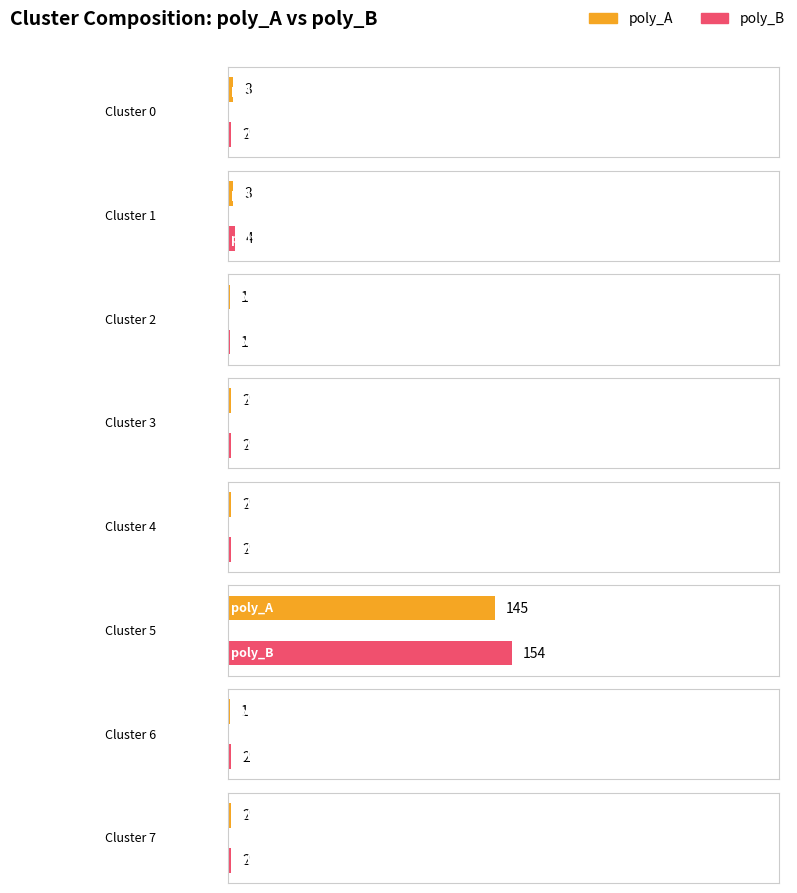

How many groups of bars are there?

8